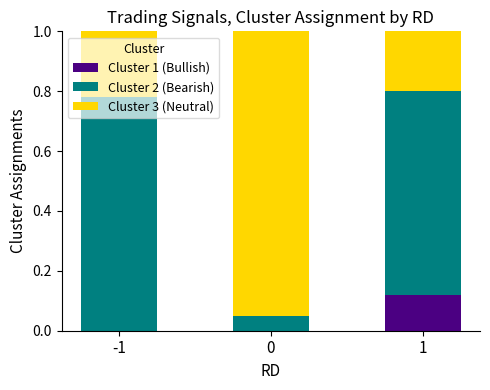

True or false: Cluster 1 (Bullish) has a value of 0.0 at 0.

True